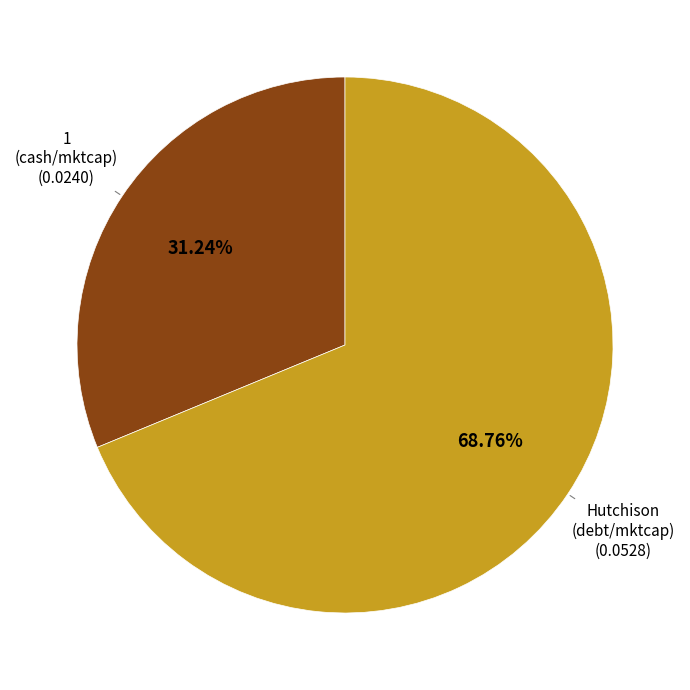

Count the number of slices in the pie.

2